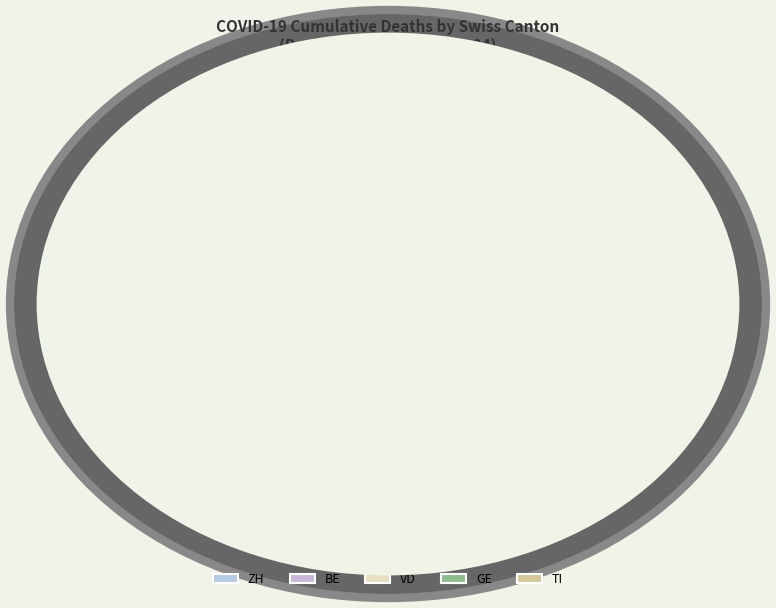

Is there a majority slice in this chart?

No